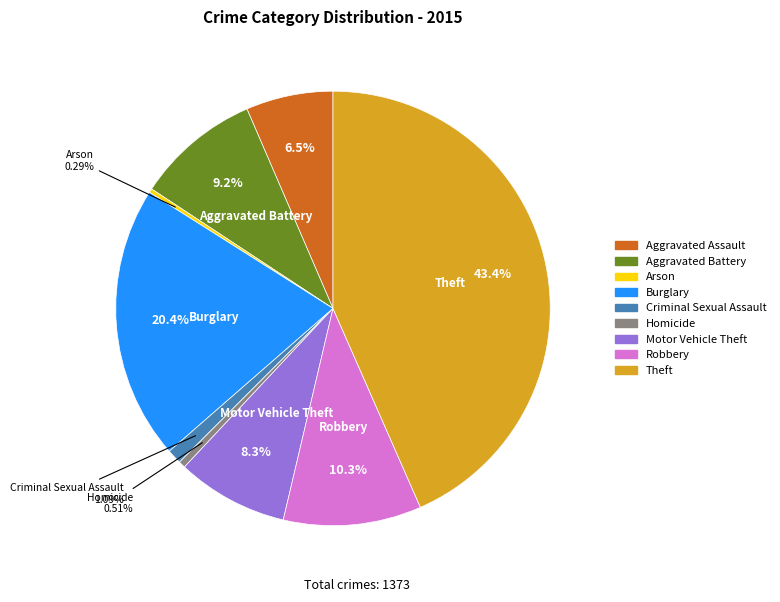

What is the largest slice in the pie chart?

Theft